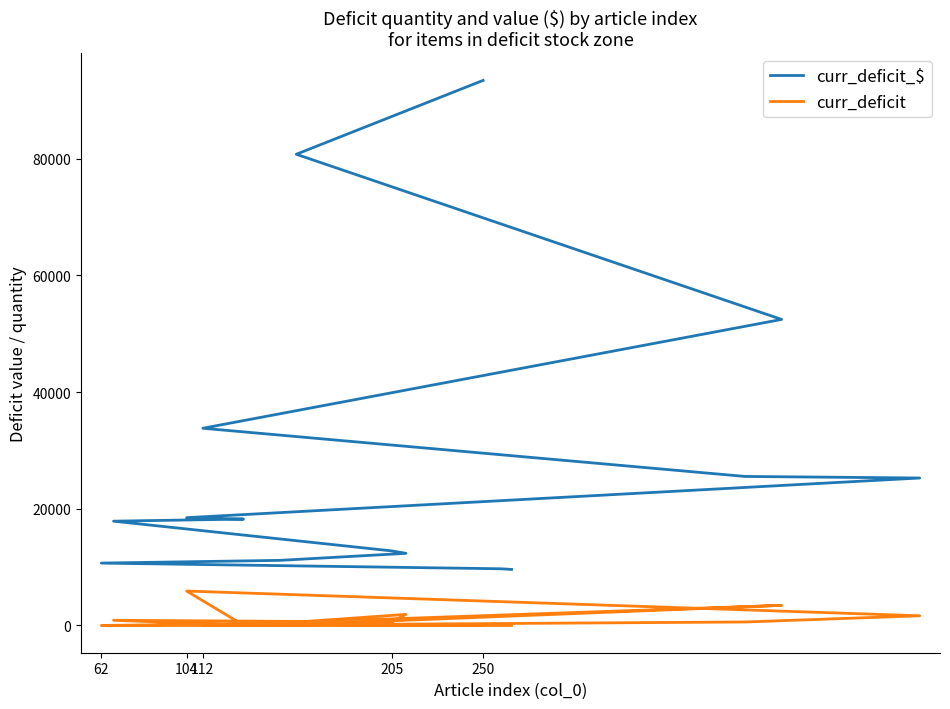

Which series has the widest spread of values?

curr_deficit_$